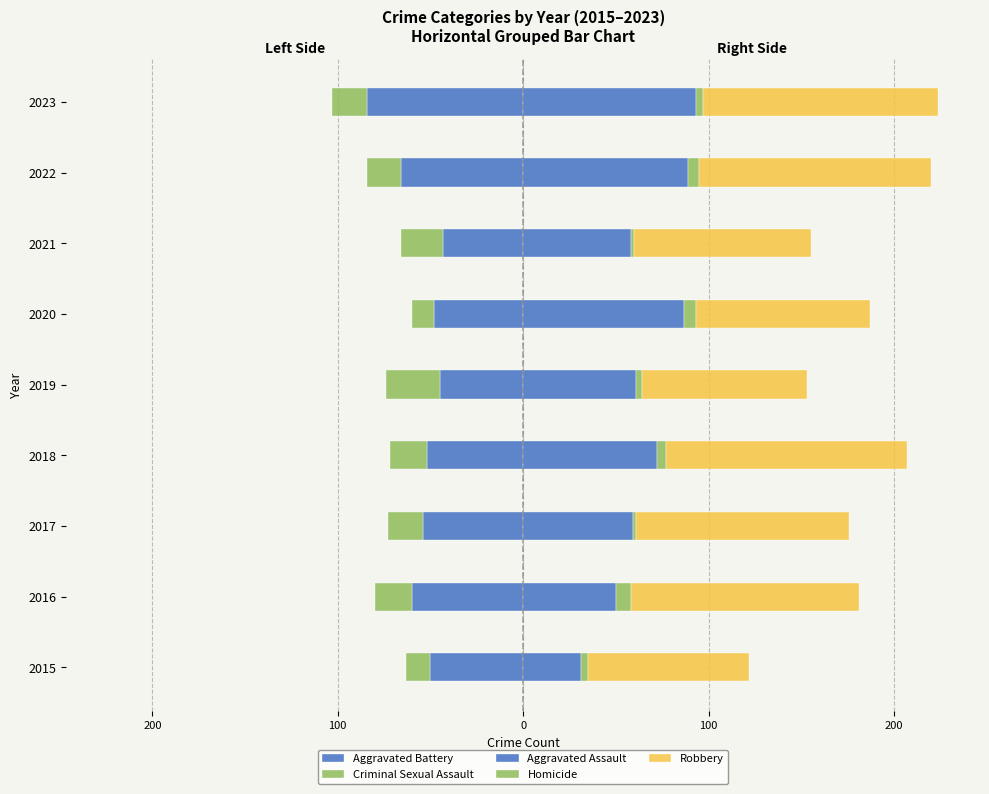

Is it true that Criminal Sexual Assault equals -6 at 2020?

False